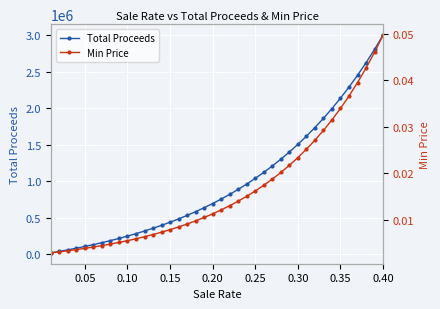

What are all the series names shown in the legend?

Total Proceeds, Min Price